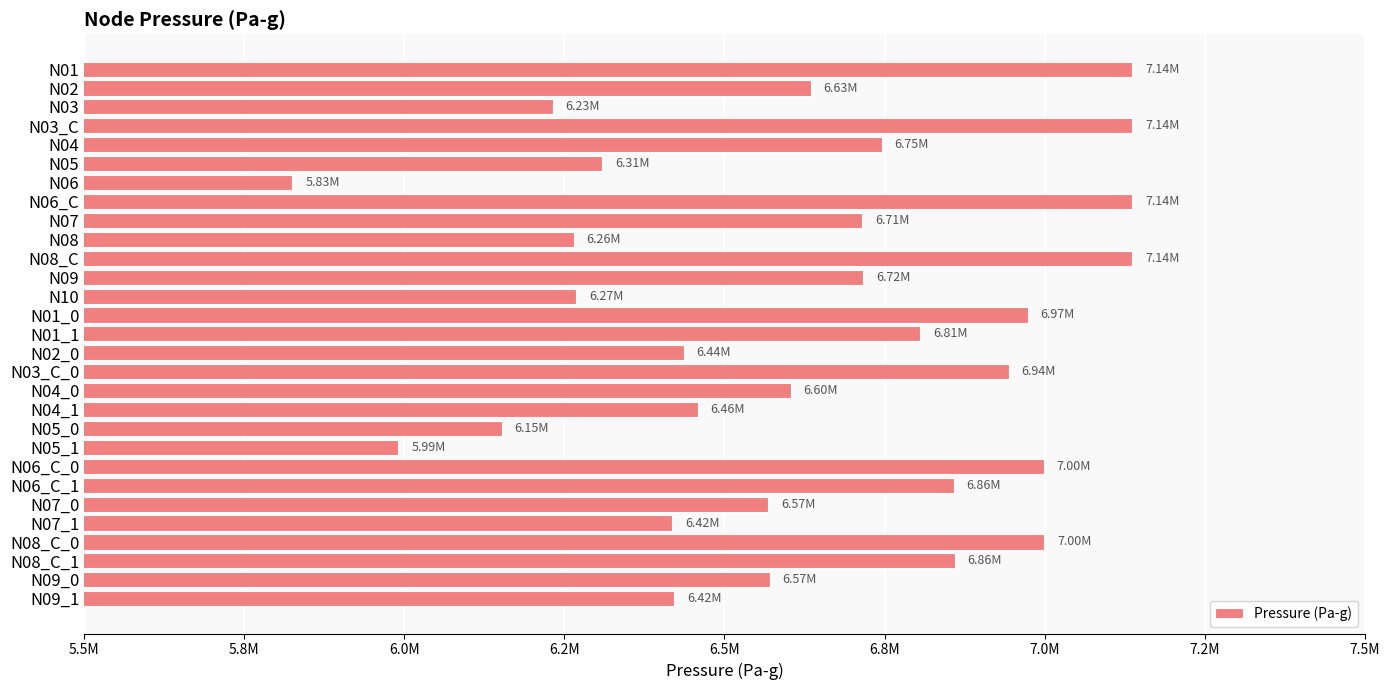

Does the chart contain any negative values?

No